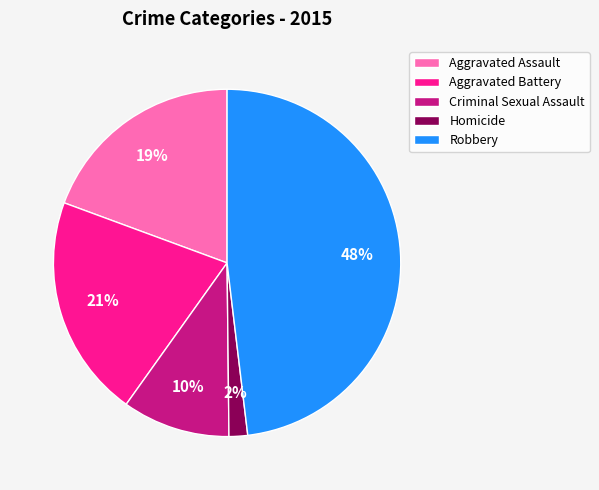

Is there a majority slice in this chart?

No